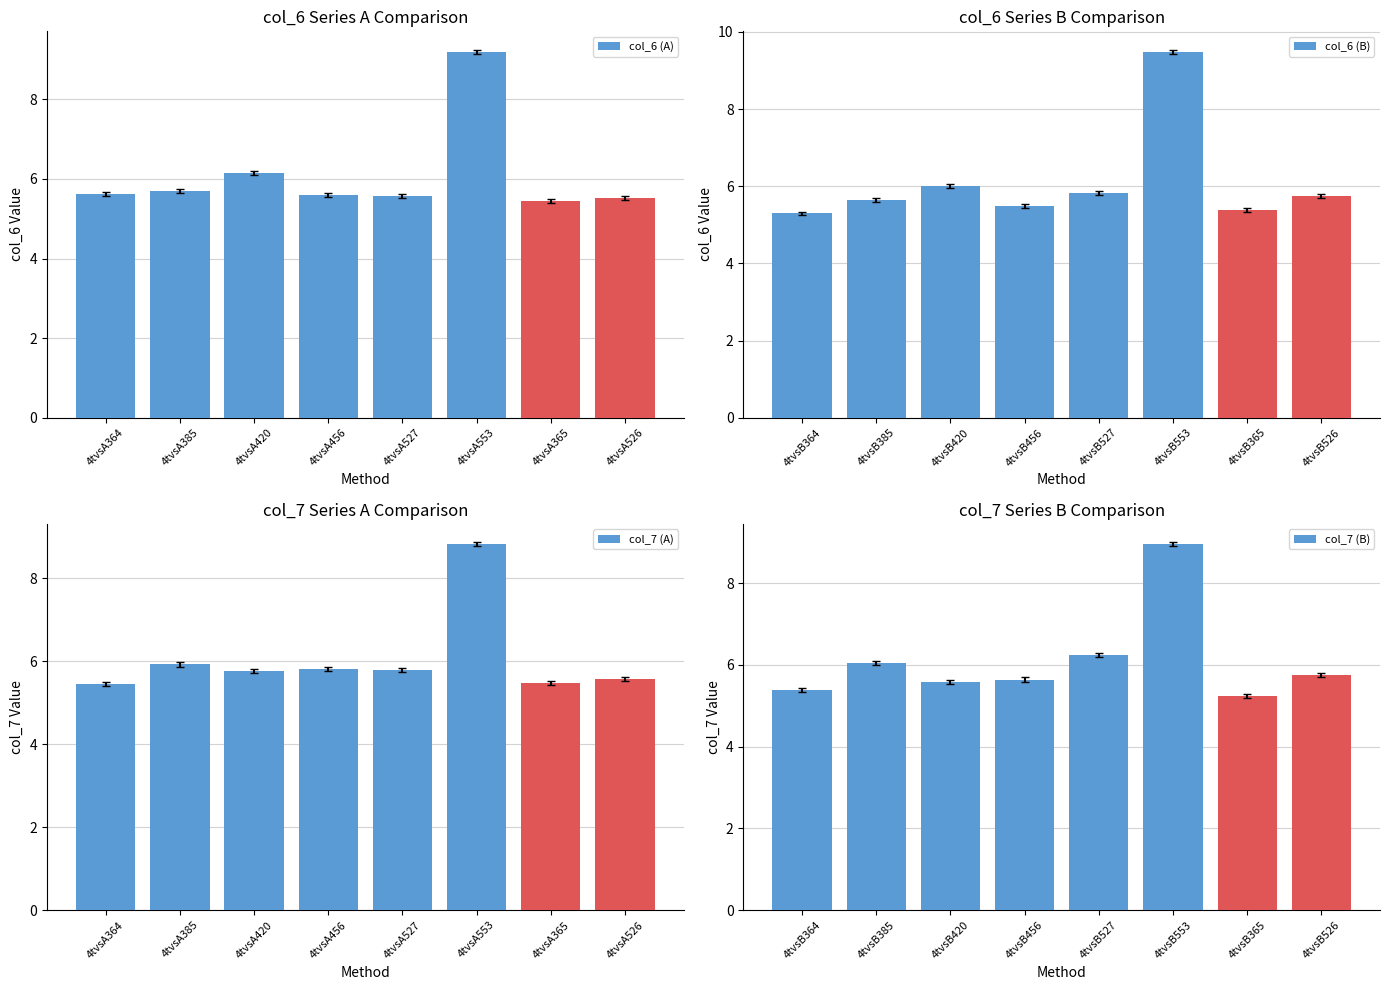

How many distinct data groups are displayed?

4